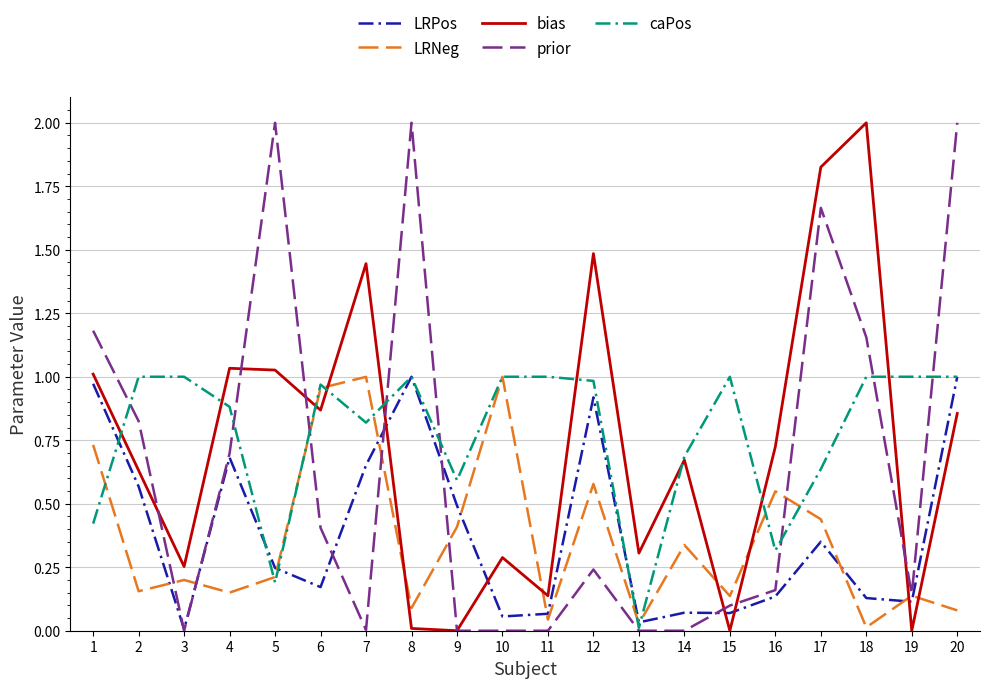

The caPos series shows 1.0 at 8. True or false?

True